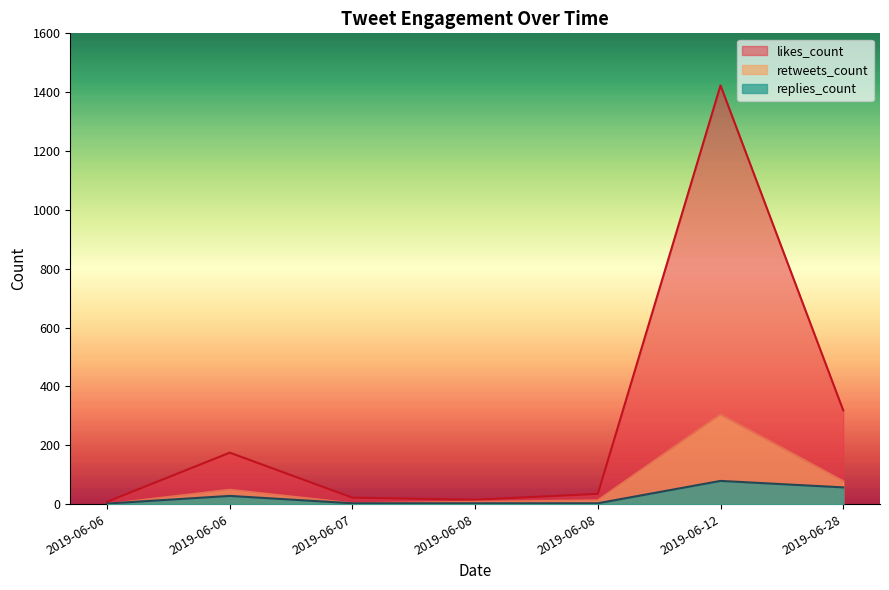

Rank the series by their maximum value, from highest to lowest.

likes_count, retweets_count, replies_count